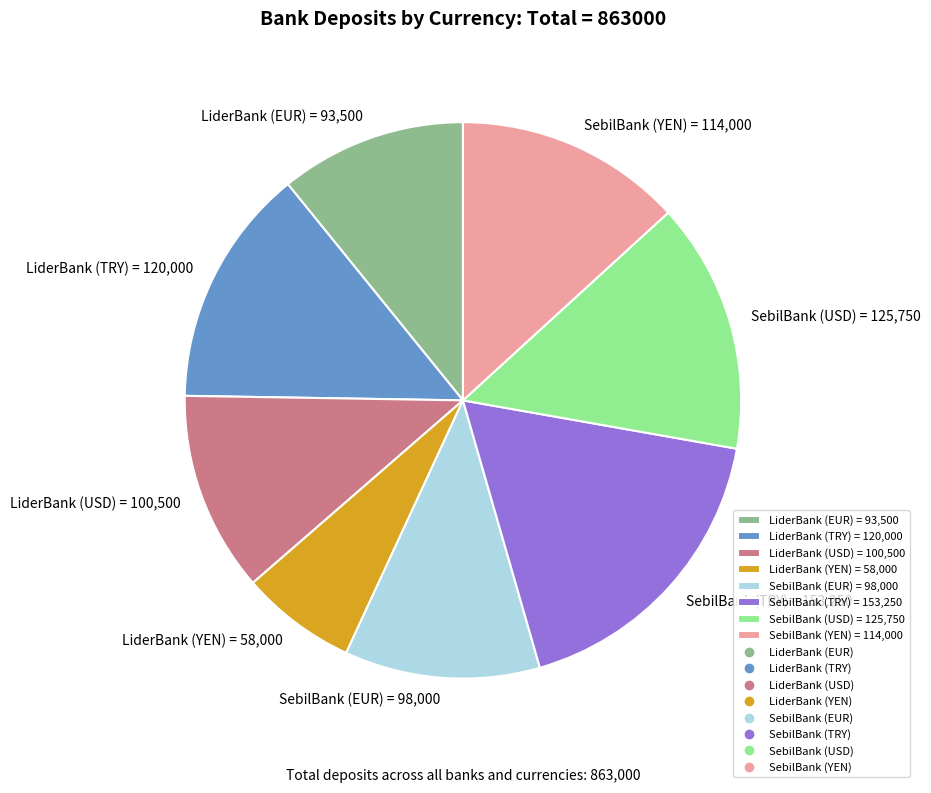

What is the largest slice in the pie chart?

SebilBank (TRY)